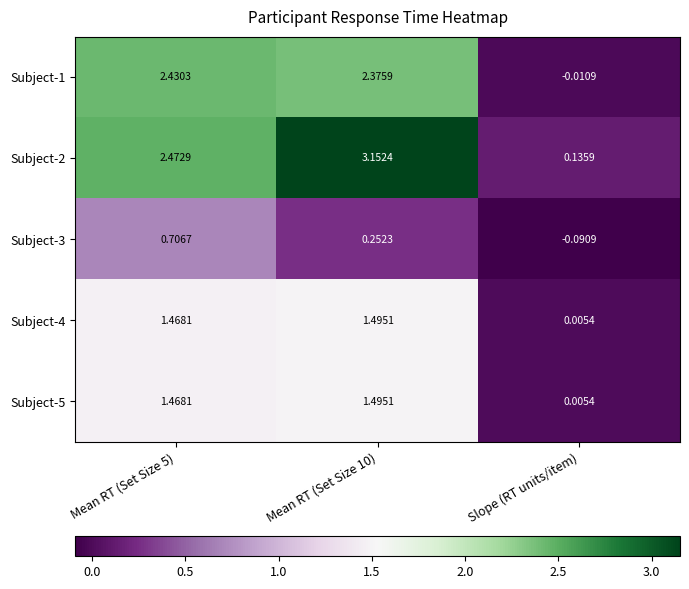

Is the value of Subject-4 at Mean RT (Set Size 5) greater than the value of Subject-5 at Mean RT (Set Size 10)?

No